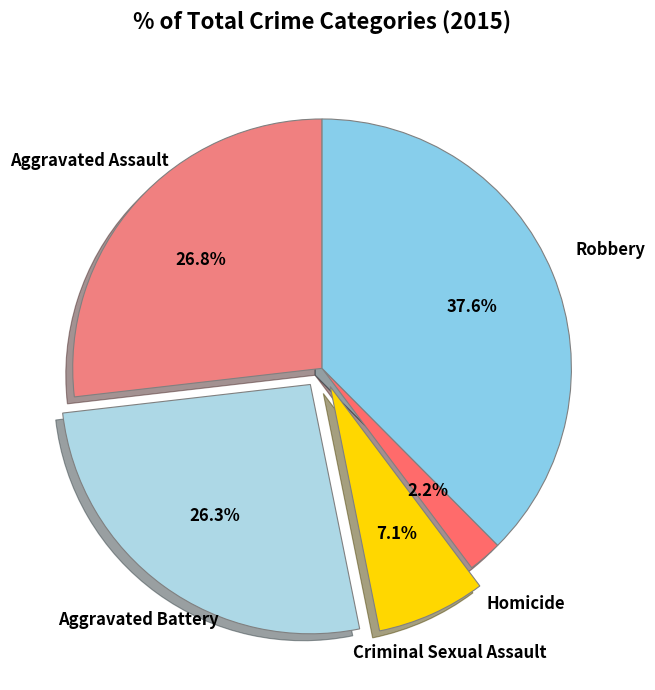

Is there a majority slice in this chart?

No